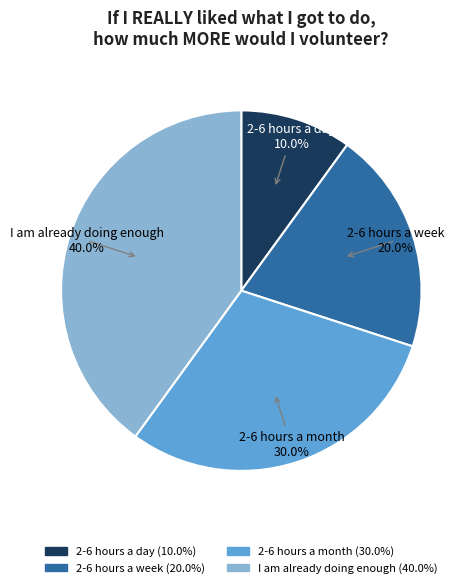

What is the ratio of the value at I am already doing enough to the value at 2-6 hours a week?

2.0